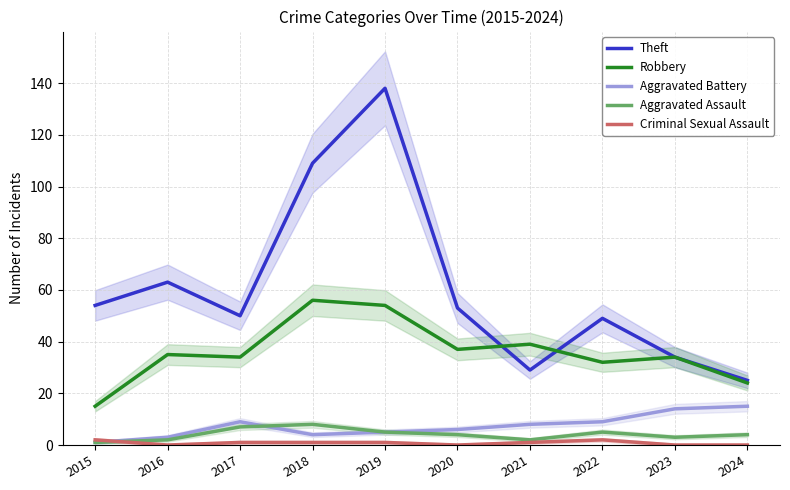

True or false: Aggravated Assault has more than 0 points higher than both neighbors.

True